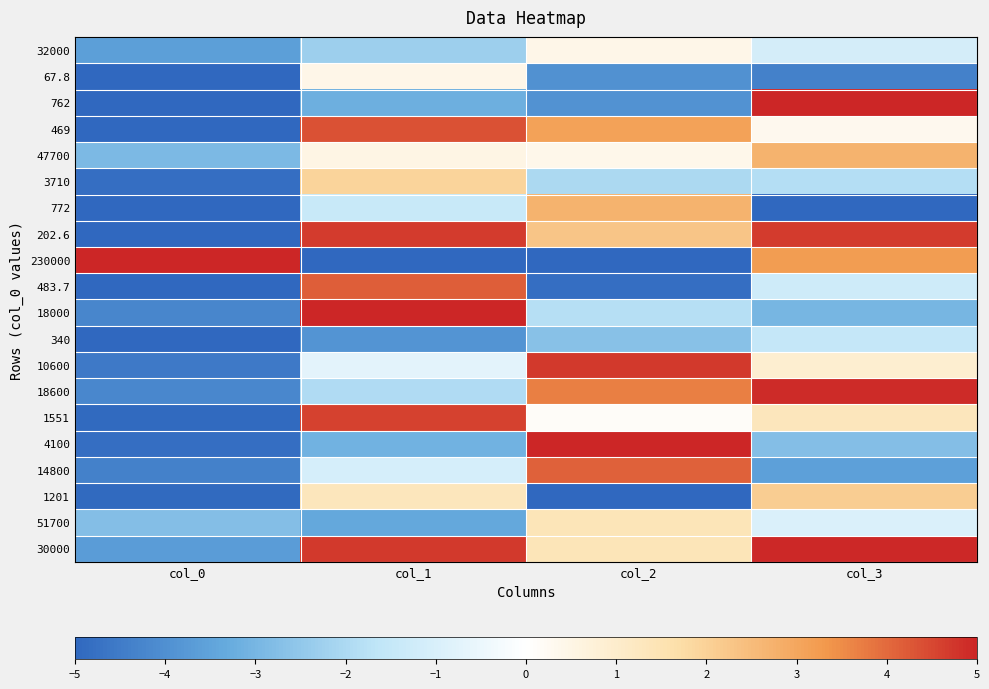

At which category is the sum across all series the highest?

col_1